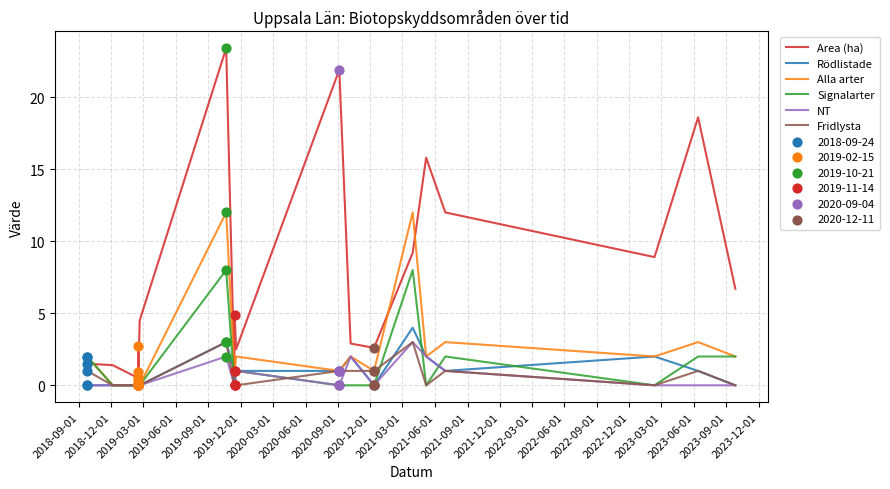

Which series has the widest spread of Y values?

Area (ha)